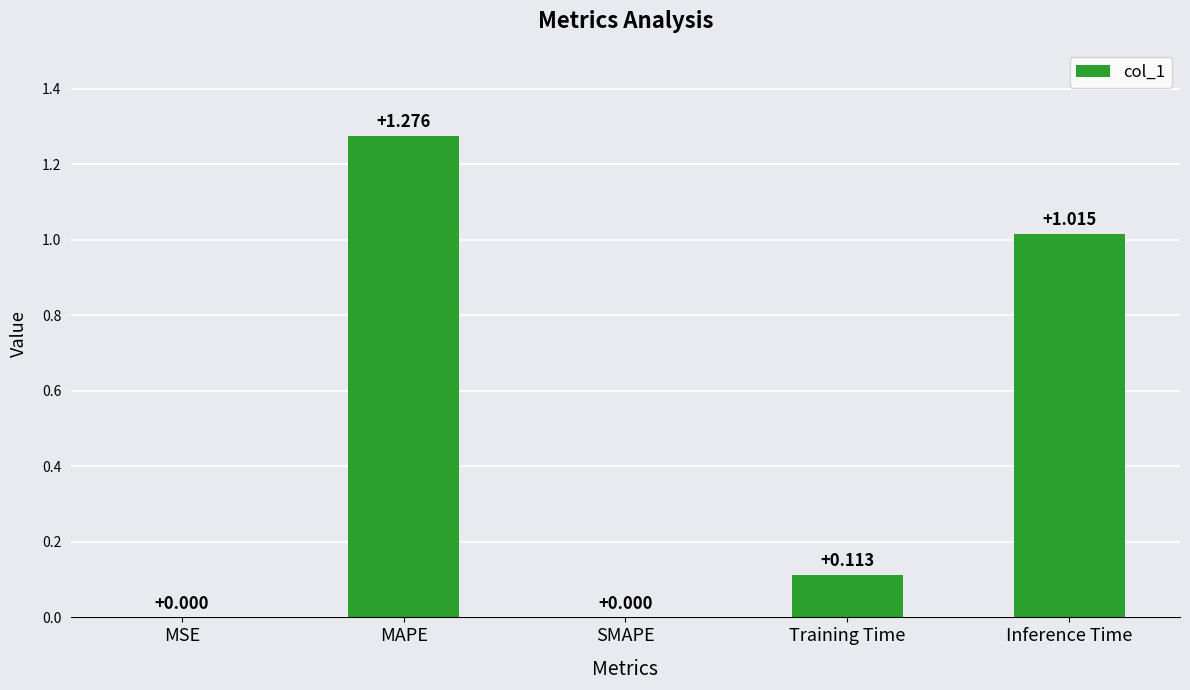

Which label corresponds to the largest value in the chart?

MAPE